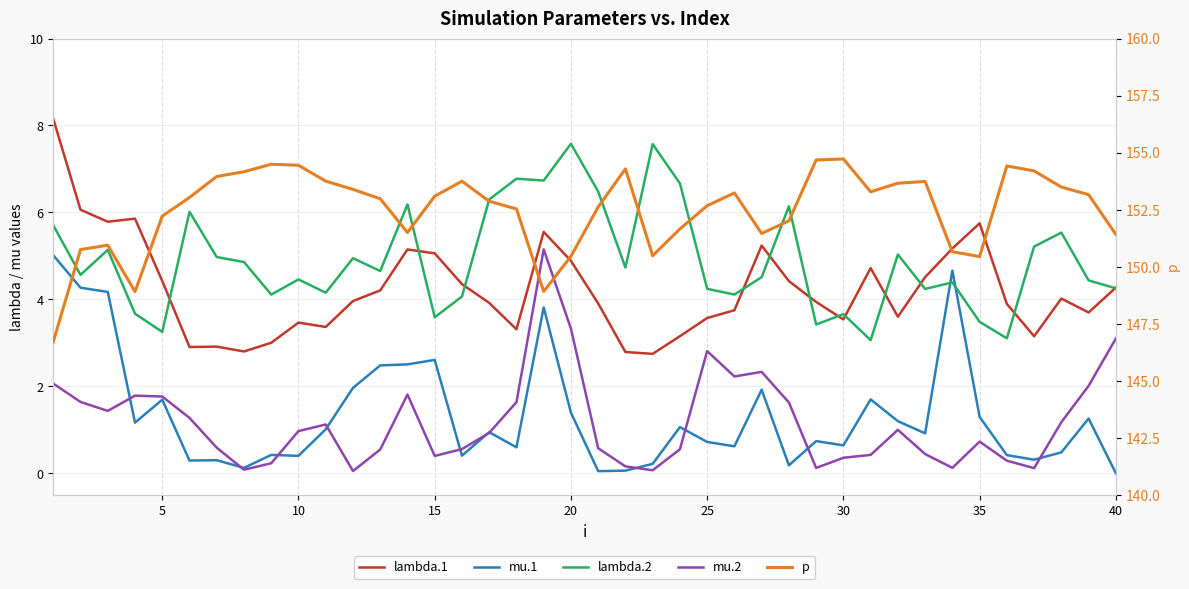

The value of p at 10 is 34.1. True or false?

False